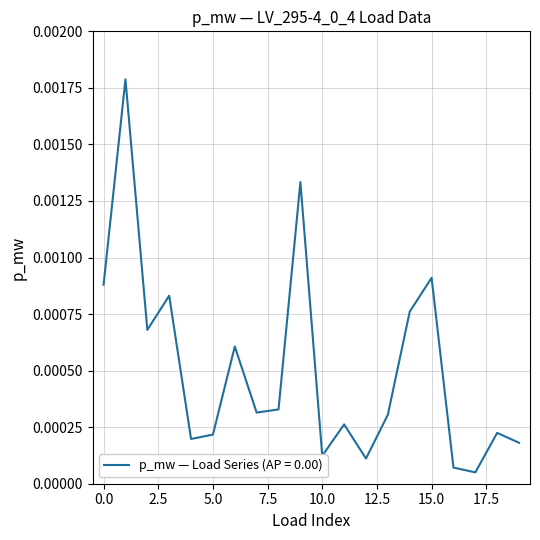

Does the chart display data point markers on the line(s)?

No